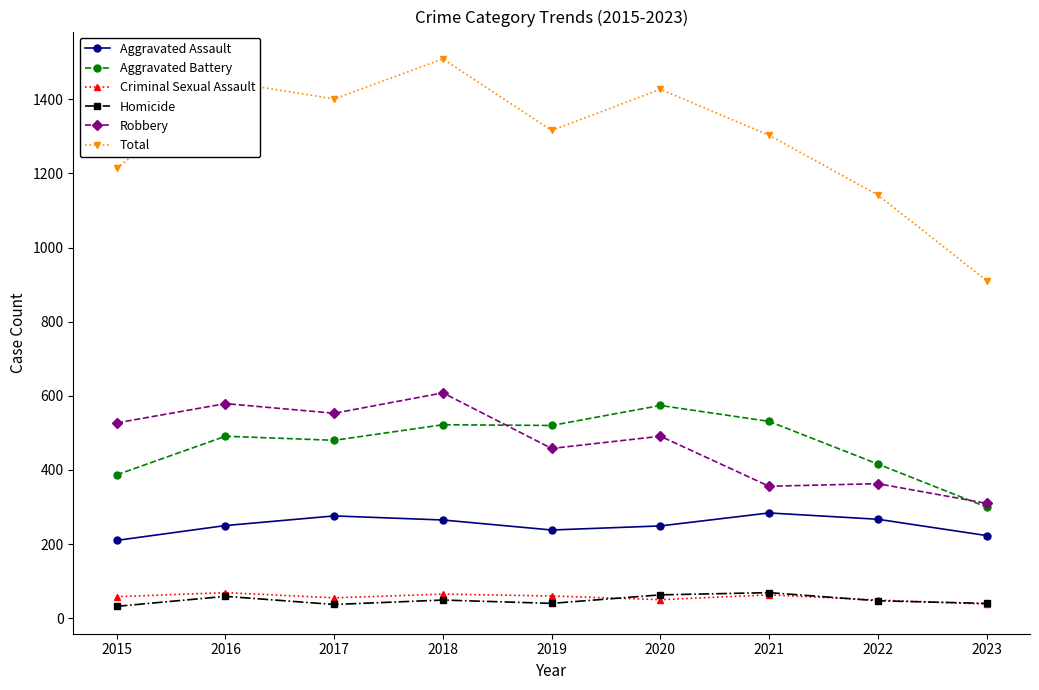

What is the spread (max minus min) of values at 2022?

1095